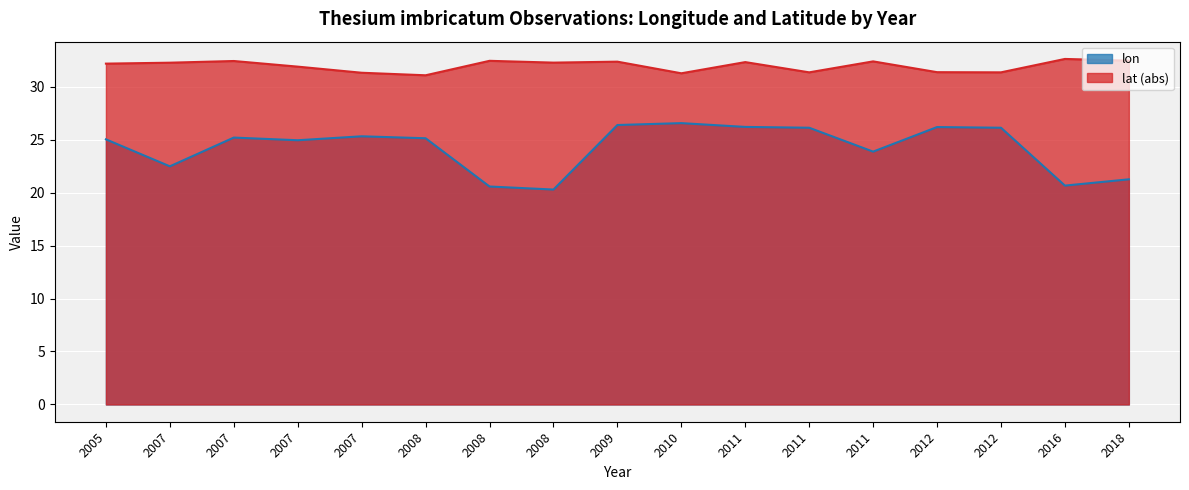

What are all the series names shown in the legend?

lon, lat (abs)